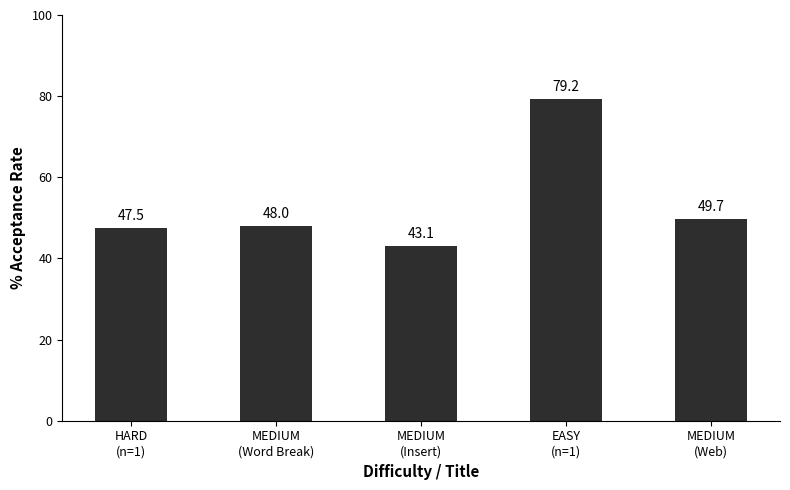

At which category does the chart reach its peak across all series?

EASY
(n=1)